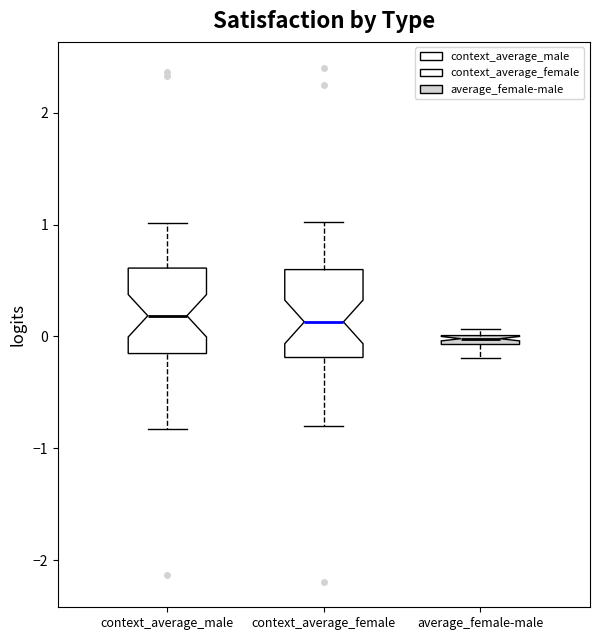

Where does the upper whisker of the box for context_average_male end on the y-axis? The values are not printed on the chart, so give them approximately, as read against the axis.

1.0